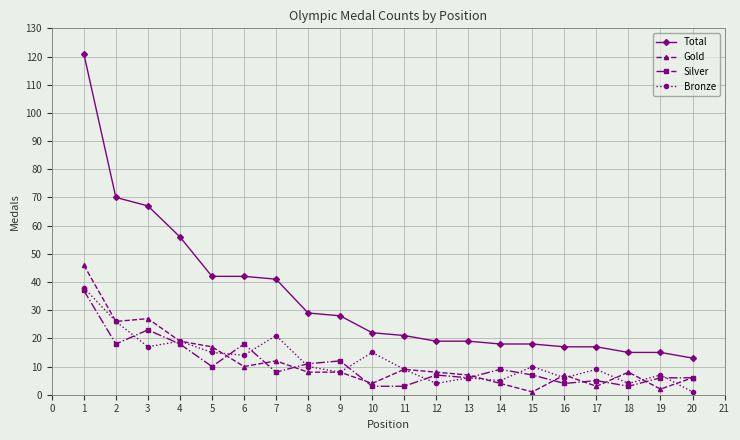

Which series changed the most between 6 and 11?

Total